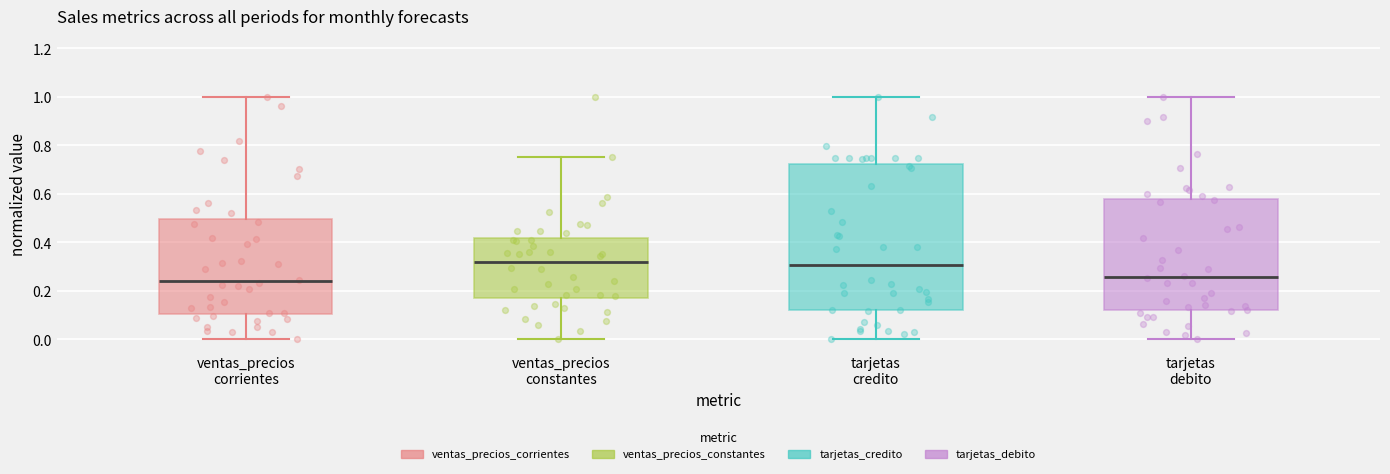

Where is the lower edge of the box for ventas_precios constantes on the y-axis? The values are not printed on the chart, so give them approximately, as read against the axis.

0.18